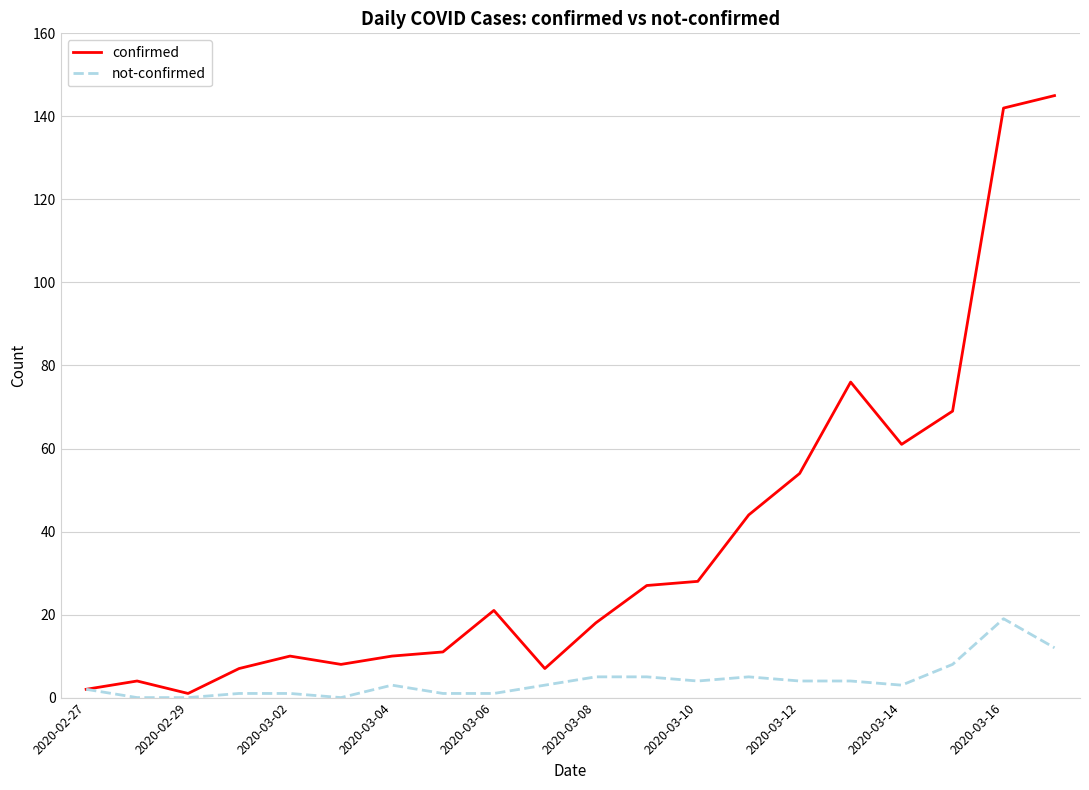

What are all the series names shown in the legend?

confirmed, not-confirmed